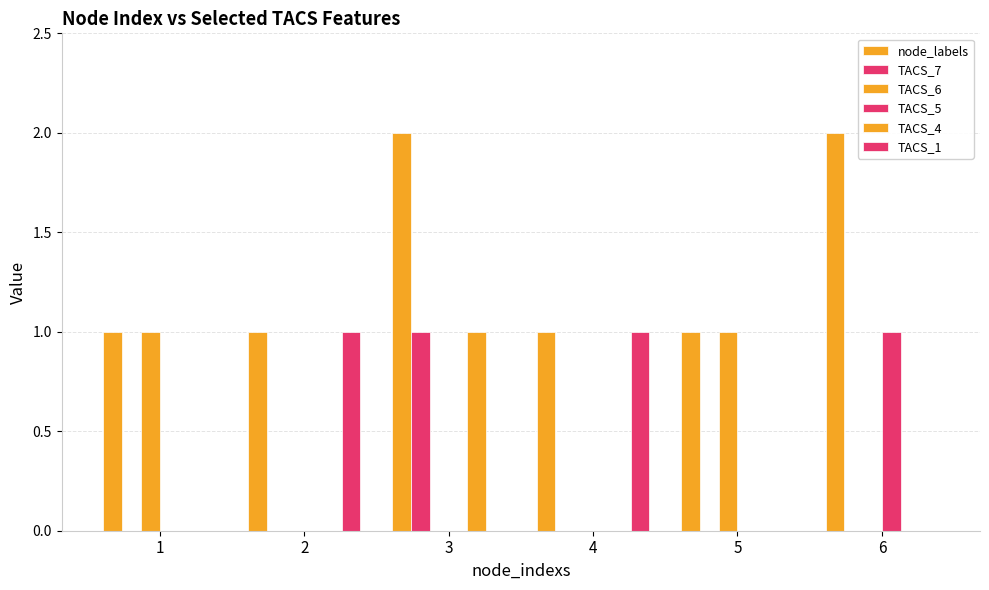

How many groups of bars are there?

6